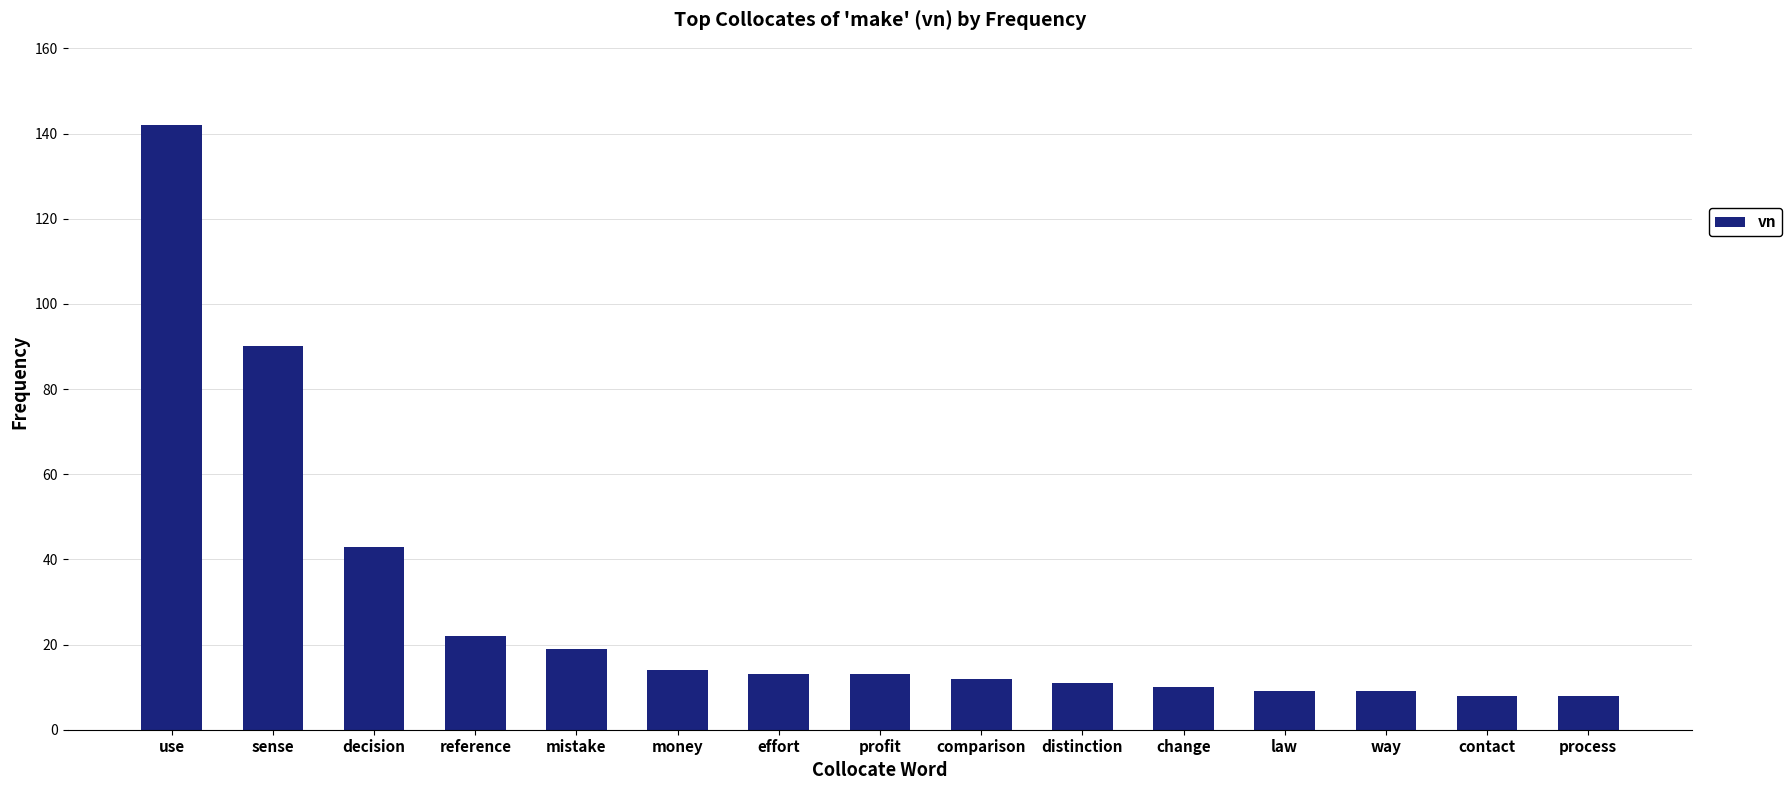

Is it true that the value at decision is 16?

False